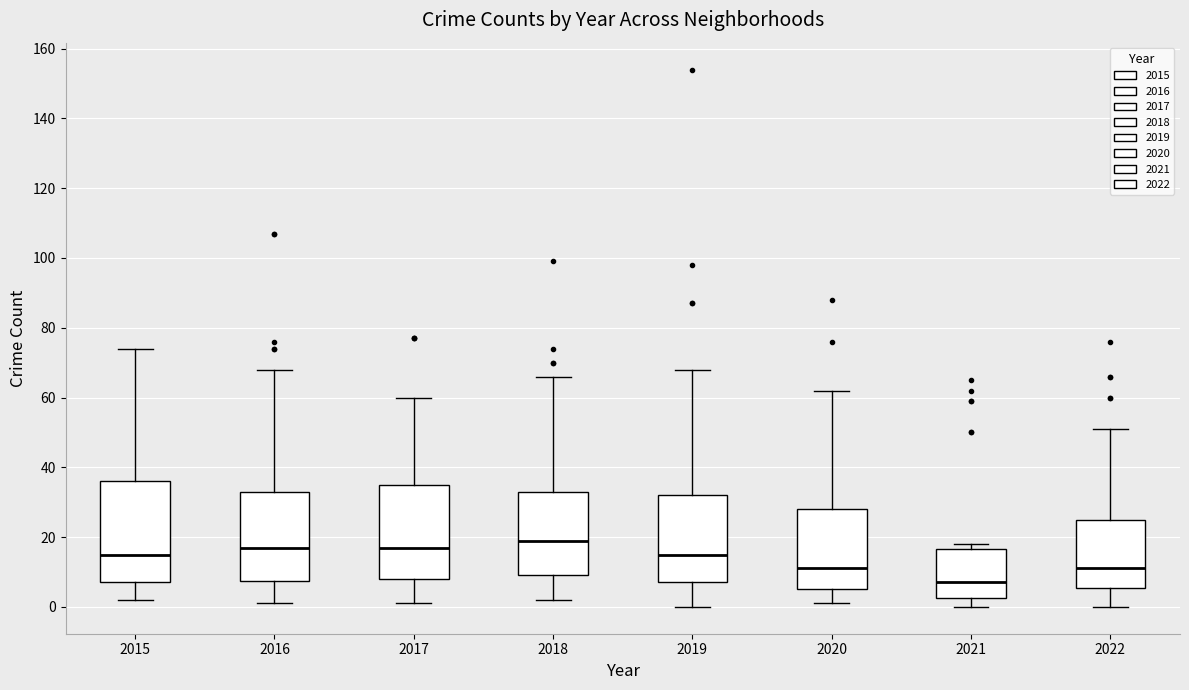

Reading left to right, read every box against the y-axis: the position of its median line, the range the box covers, and the ends of its whiskers. The values are not printed on the chart, so give them approximately, as read against the axis.

2015: median 16, box 8 to 36, whiskers 2 to 74
2016: median 18, box 8 to 34, whiskers 2 to 68
2017: median 18, box 8 to 36, whiskers 2 to 60
2018: median 20, box 10 to 34, whiskers 2 to 66
2019: median 16, box 8 to 32, whiskers 0 to 68
2020: median 12, box 6 to 28, whiskers 2 to 62
2021: median 8, box 2 to 16, whiskers 0 to 18
2022: median 12, box 6 to 26, whiskers 0 to 52